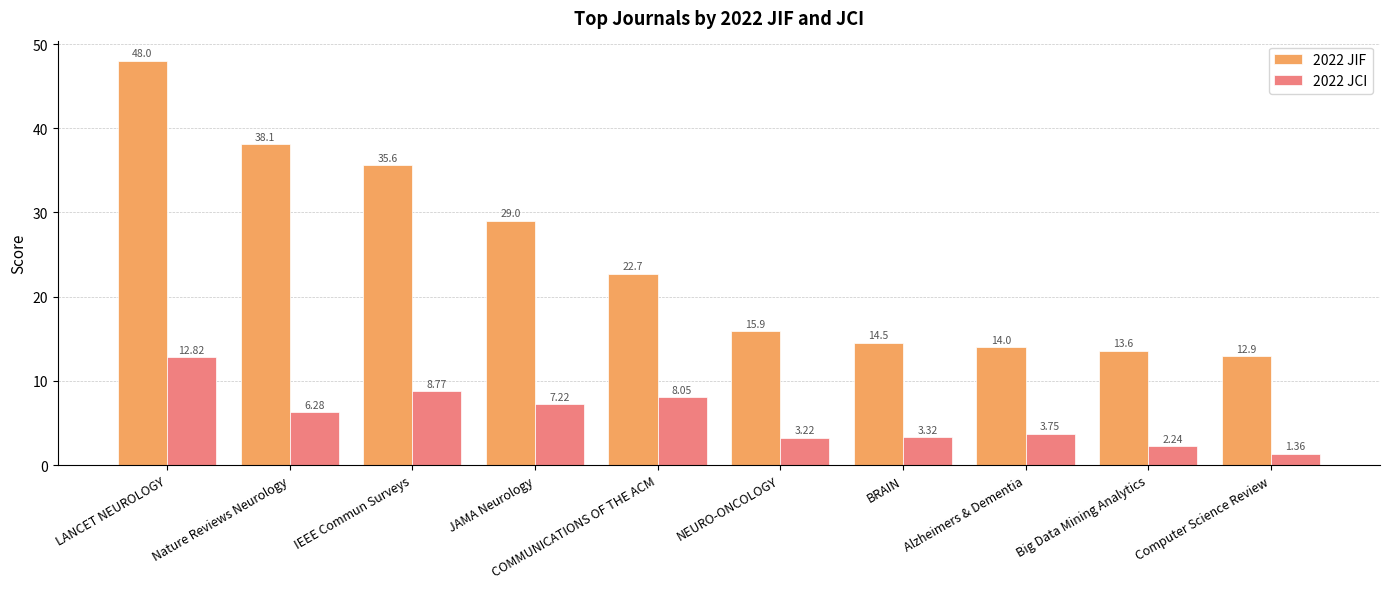

Rank the series by their maximum value, from highest to lowest.

2022 JIF, 2022 JCI